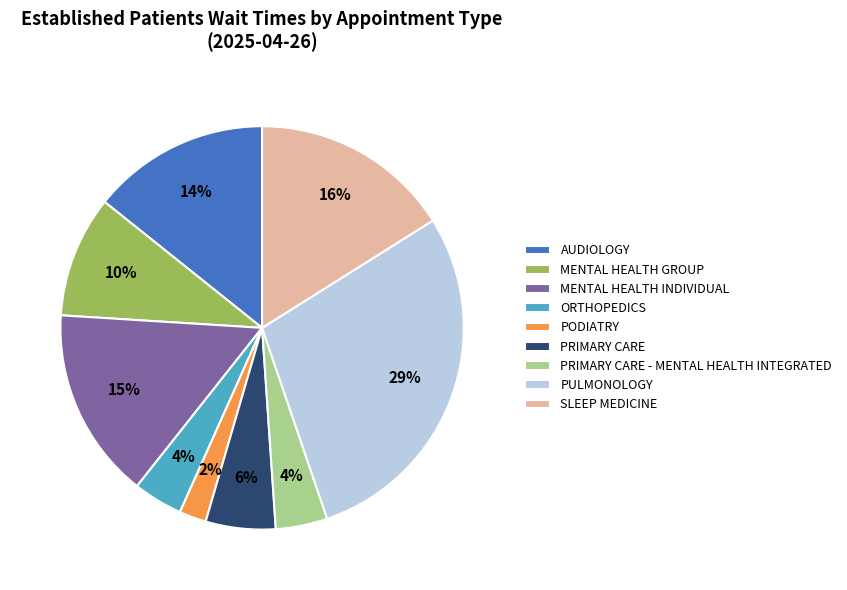

To the nearest percent, what is the average slice percentage?

11%